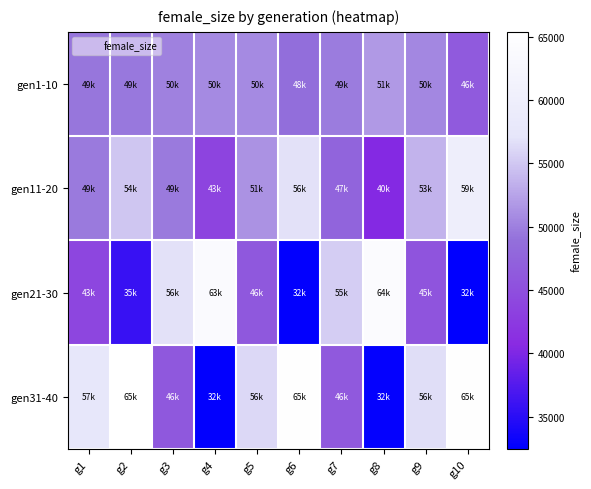

What is the total value across all series at g6?

203297